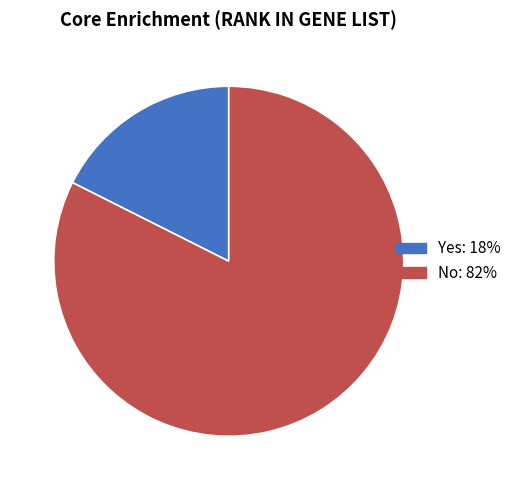

The No slice represents 82% of the pie. True or false?

True